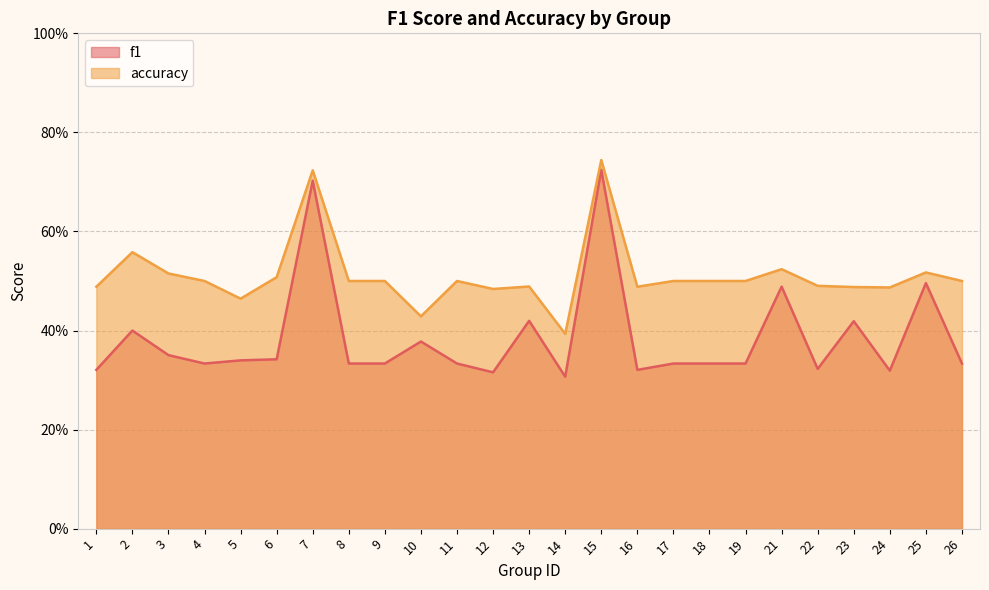

Where is accuracy nearest to the value 0?

14